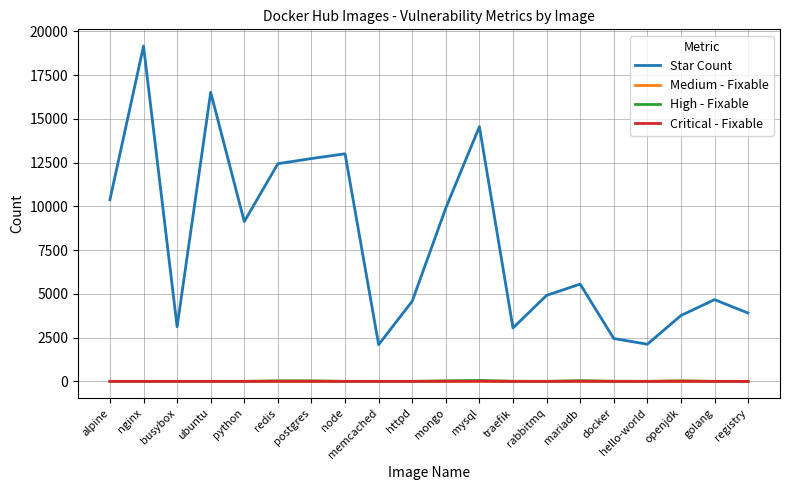

At which label is Star Count closest to 10628?

alpine